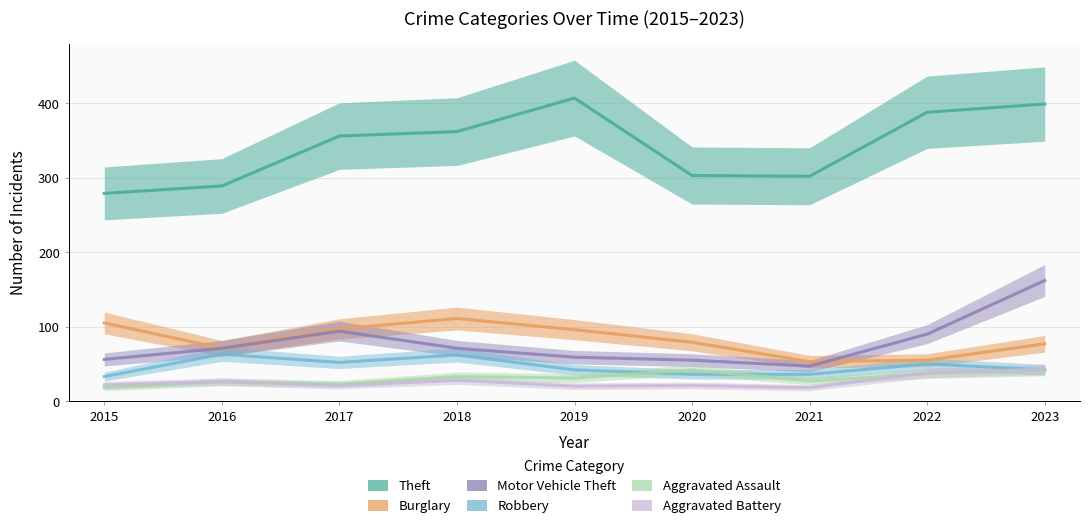

Which series ends up on top after the final intersection of Robbery and Aggravated Battery?

Aggravated Battery